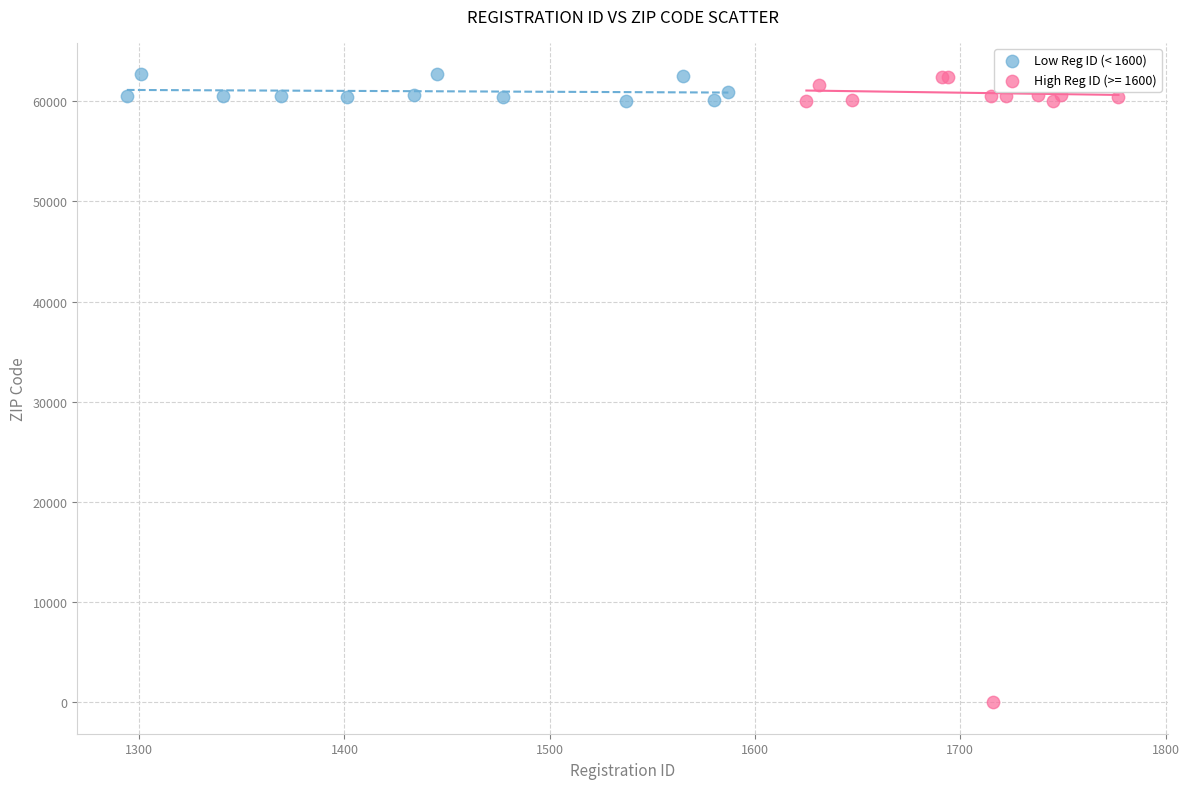

Which series reaches the minimum Y coordinate?

High Reg ID (>= 1600)